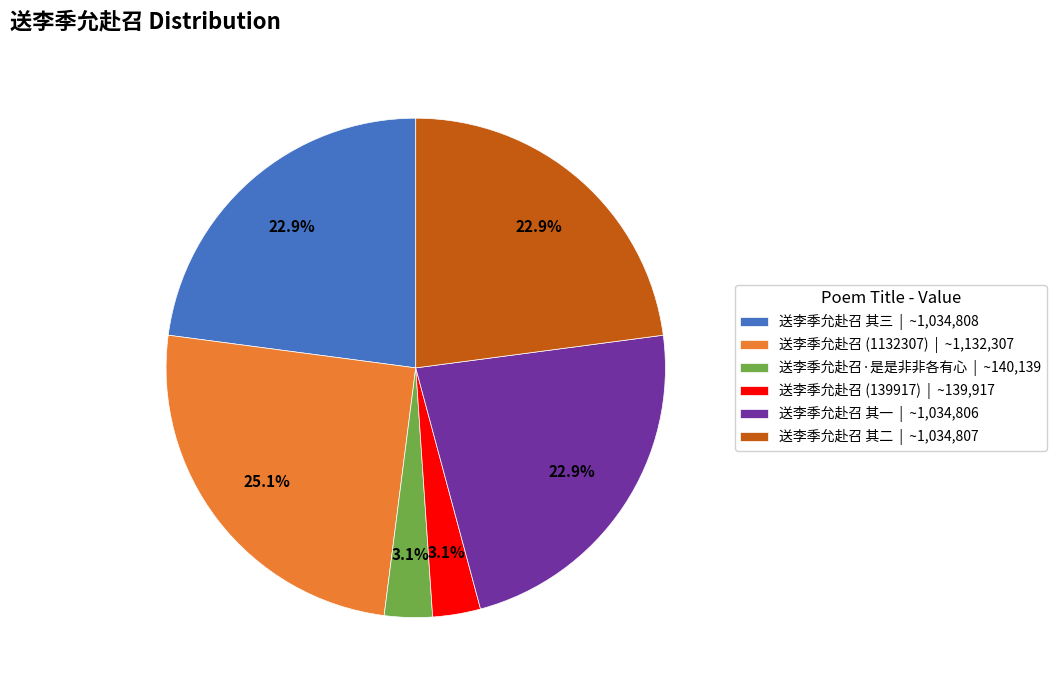

Which category has the biggest portion of the pie?

送李季允赴召 (1132307) | ~1,132,307